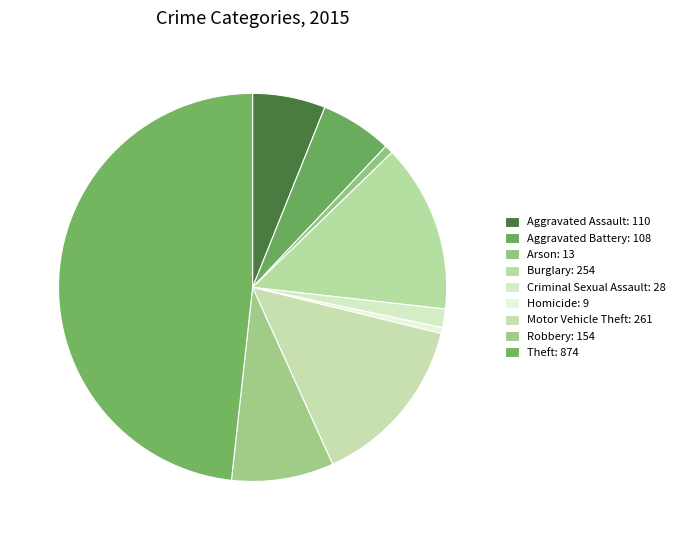

Which category has the biggest portion of the pie?

Theft